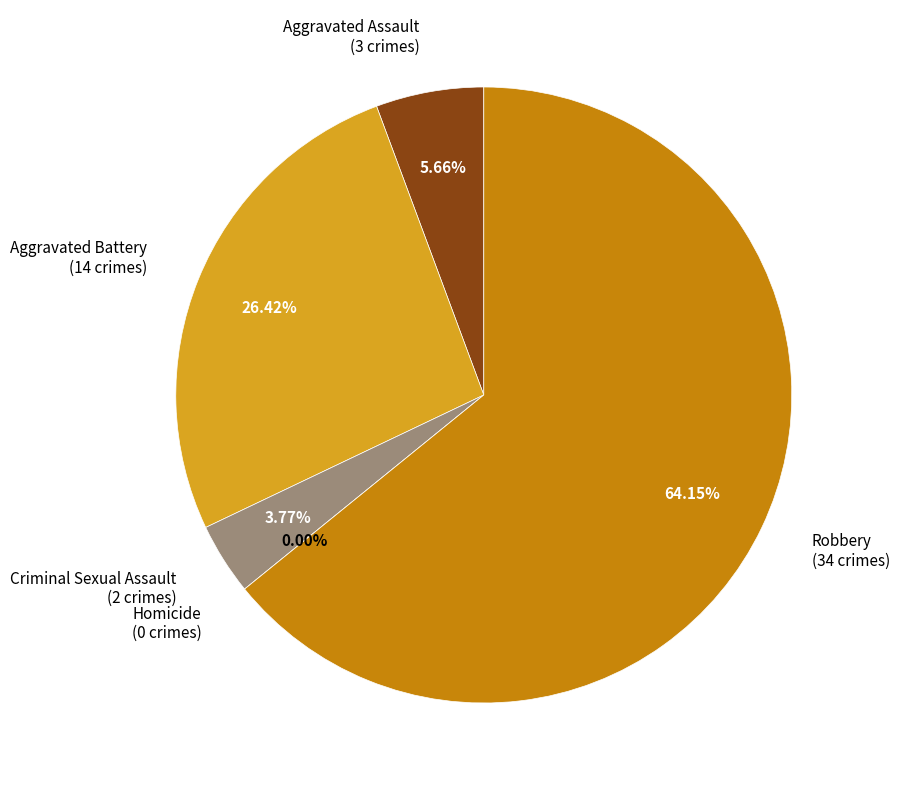

The Robbery slice represents 79% of the pie. True or false?

False